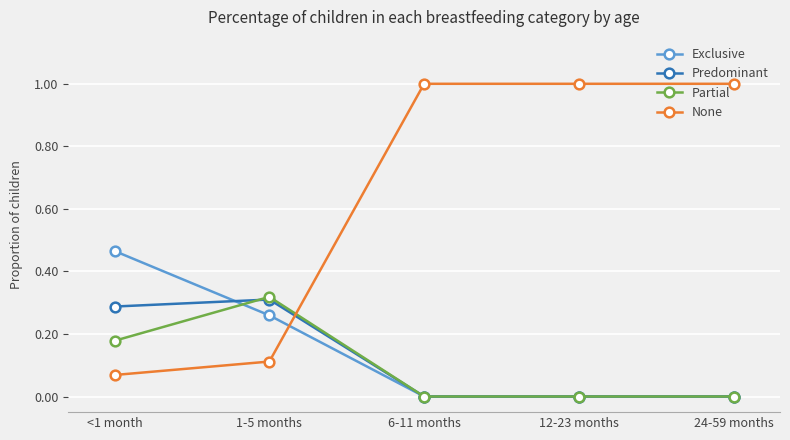

What is the label of the 5th point from the right?

<1 month